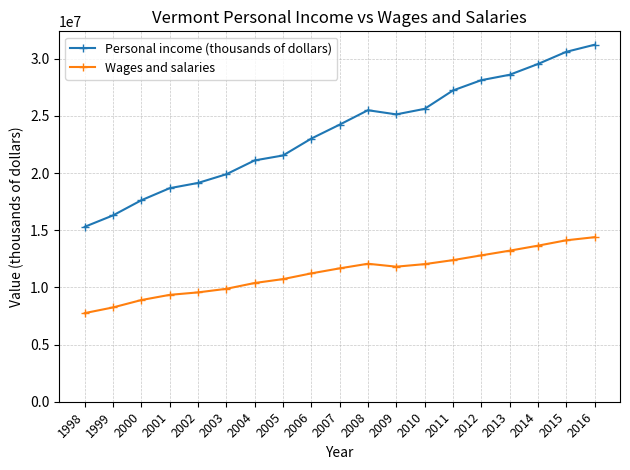

What is the difference between the second highest and minimum values in the Wages and salaries series?

6367236